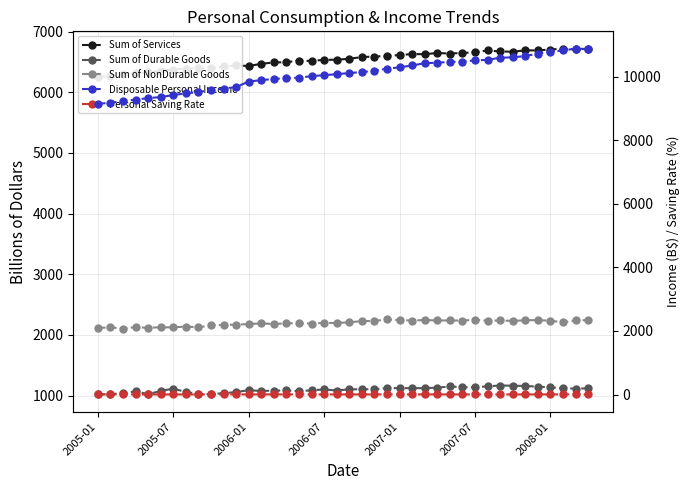

How many interior local valleys does the Personal Saving Rate series have?

7